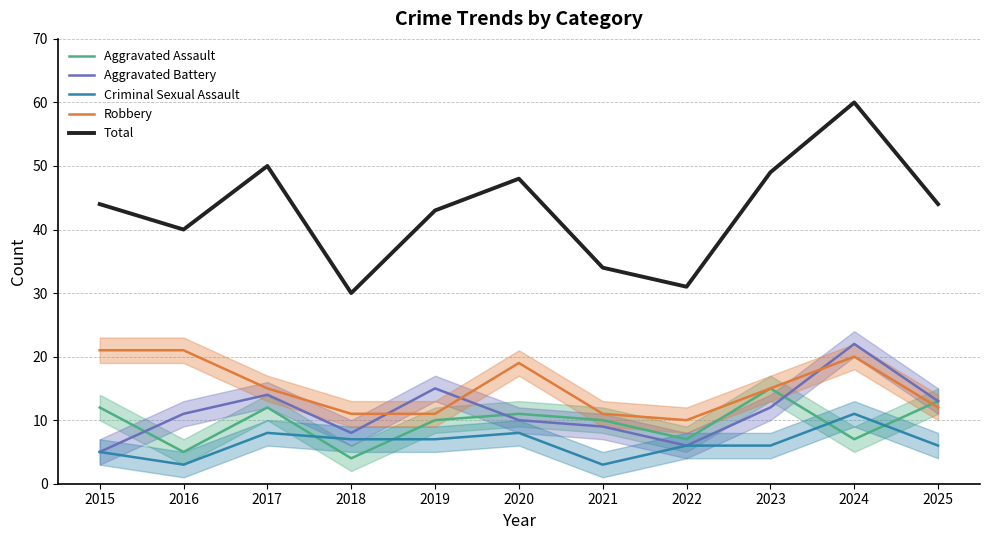

How many distinct data groups are displayed?

5